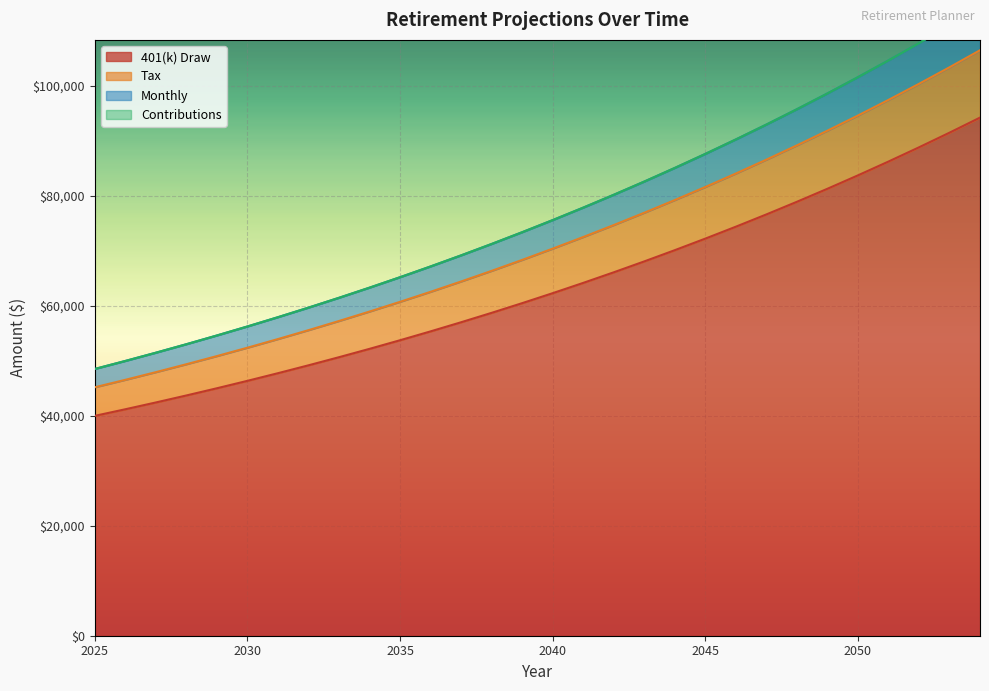

True or false: Tax has more than 2 interior local peaks.

False